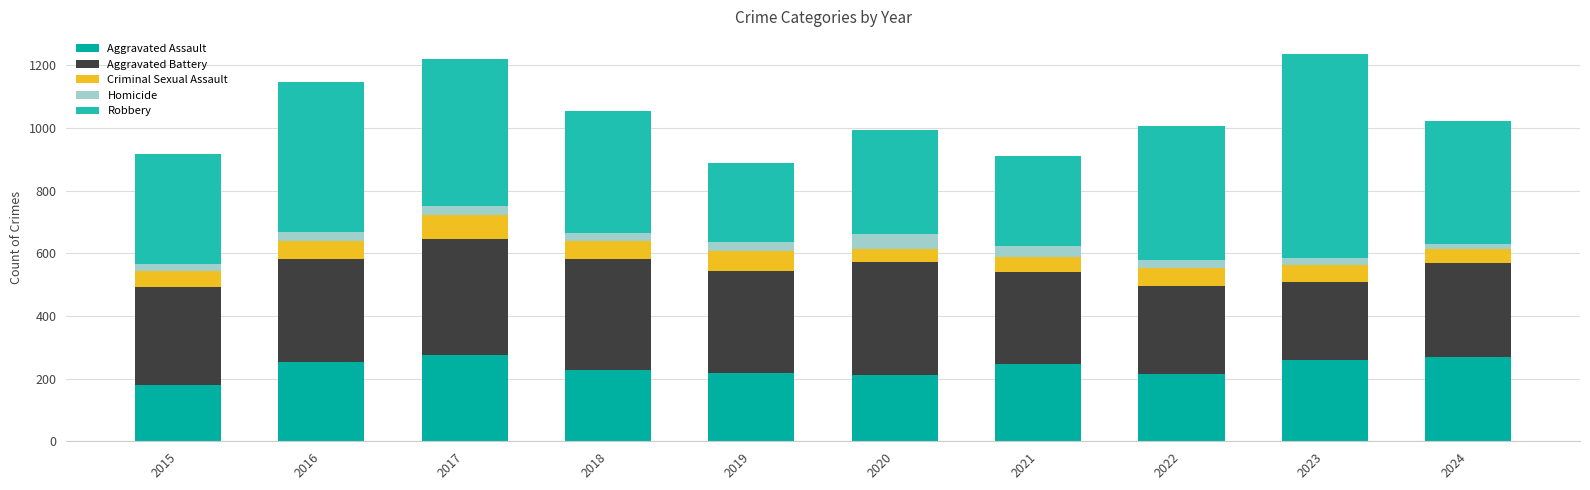

True or false: Criminal Sexual Assault has a value of 75 at 2017.

True